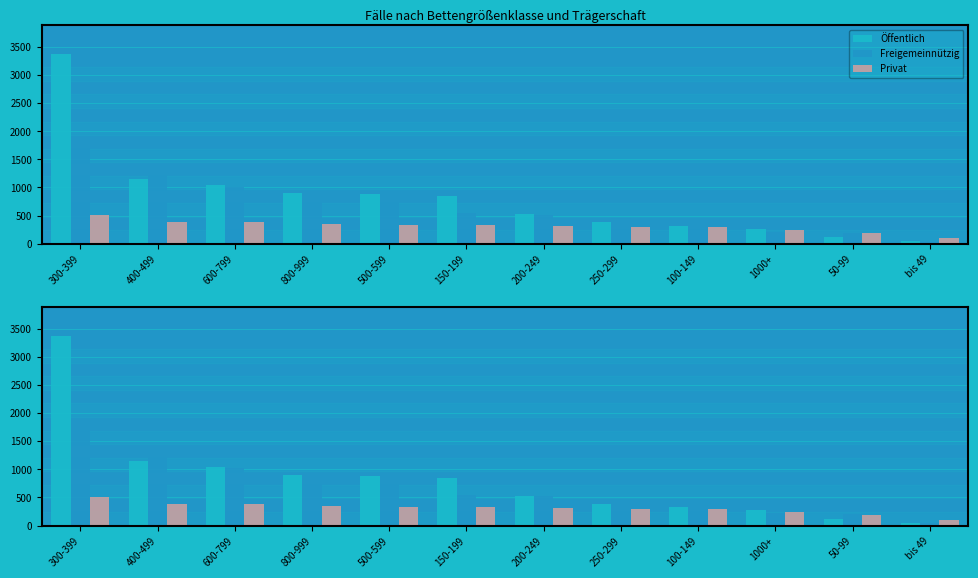

What are all the series names shown in the legend?

Öffentlich, Freigemeinnützig, Privat